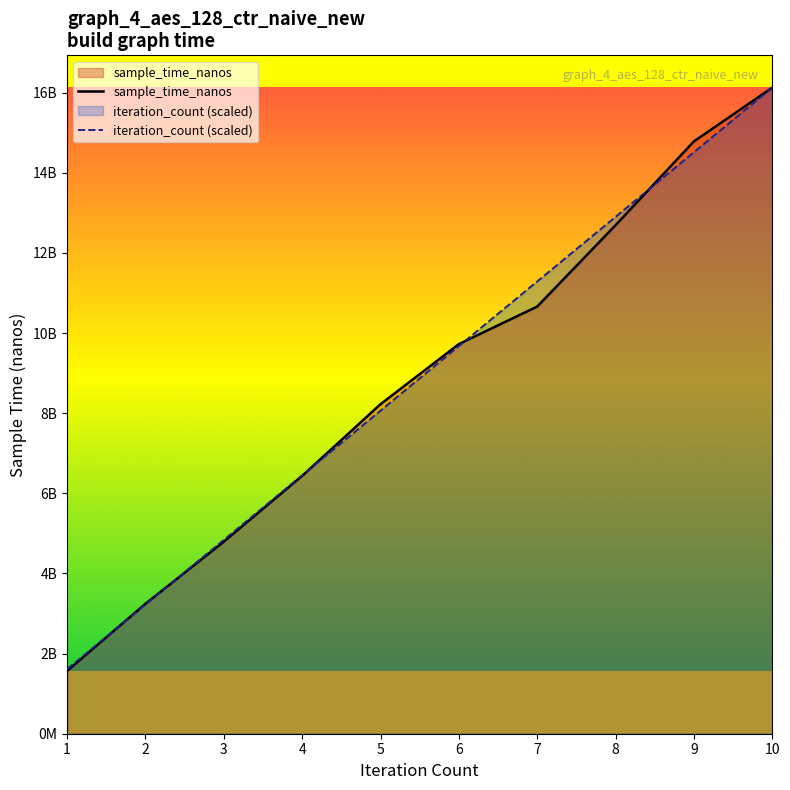

Which category has the lowest value in the sample_time_nanos series?

1